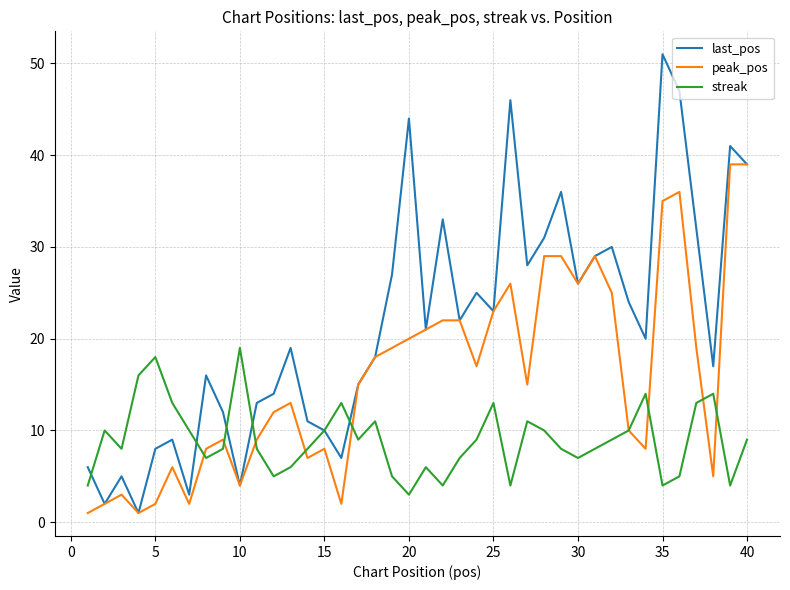

Which series has the widest spread of values?

last_pos